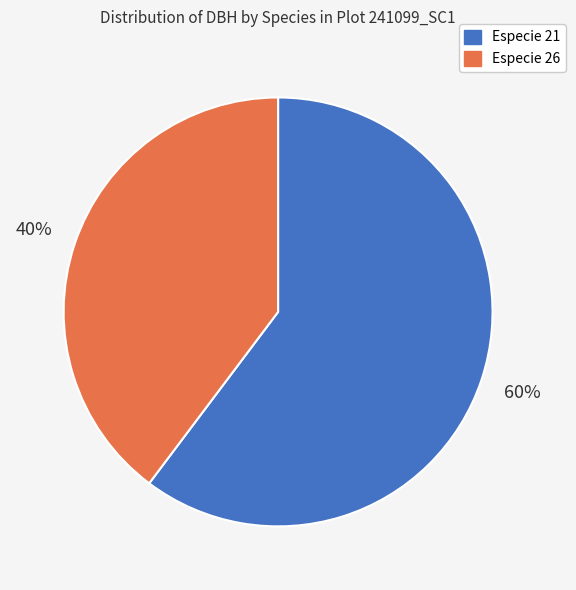

Is there any slice that represents more than half of the pie?

Yes